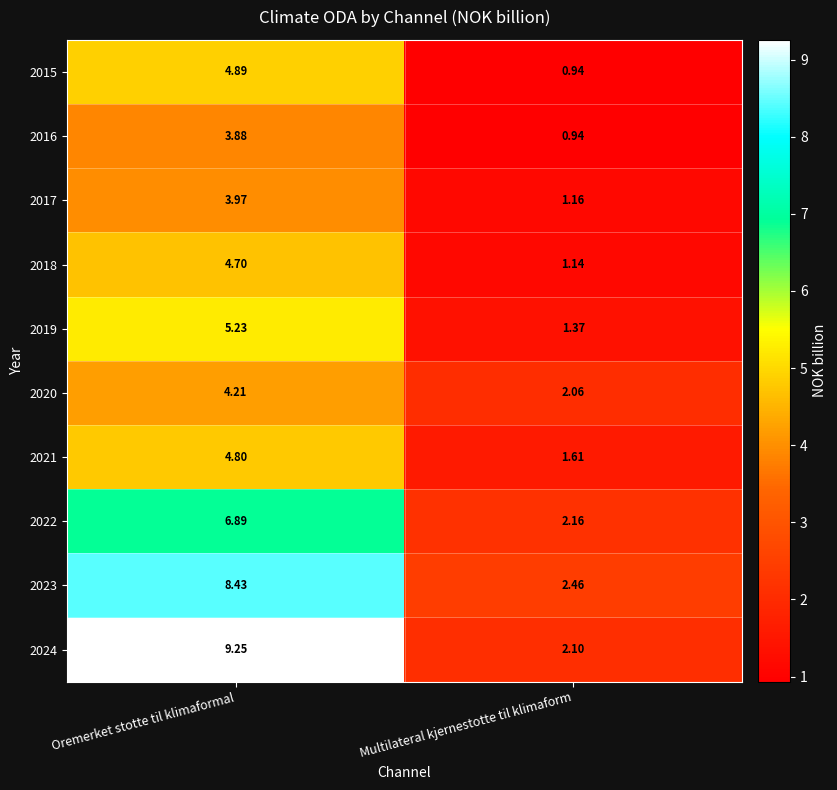

What is the total value across all series at Multilateral kjernestotte til klimaform?

15.9